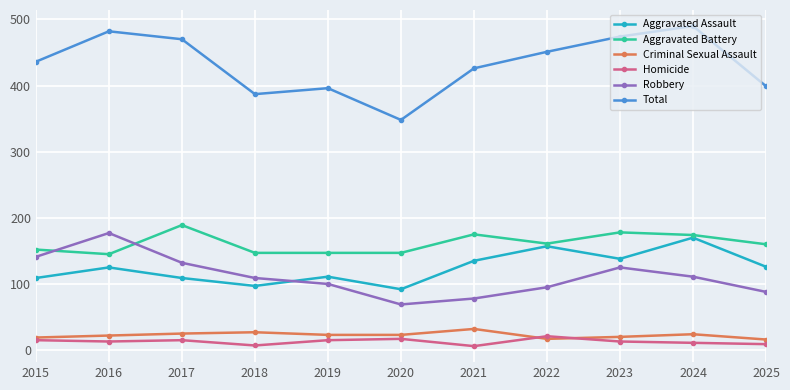

At how many categories does at least one series exceed 70?

11